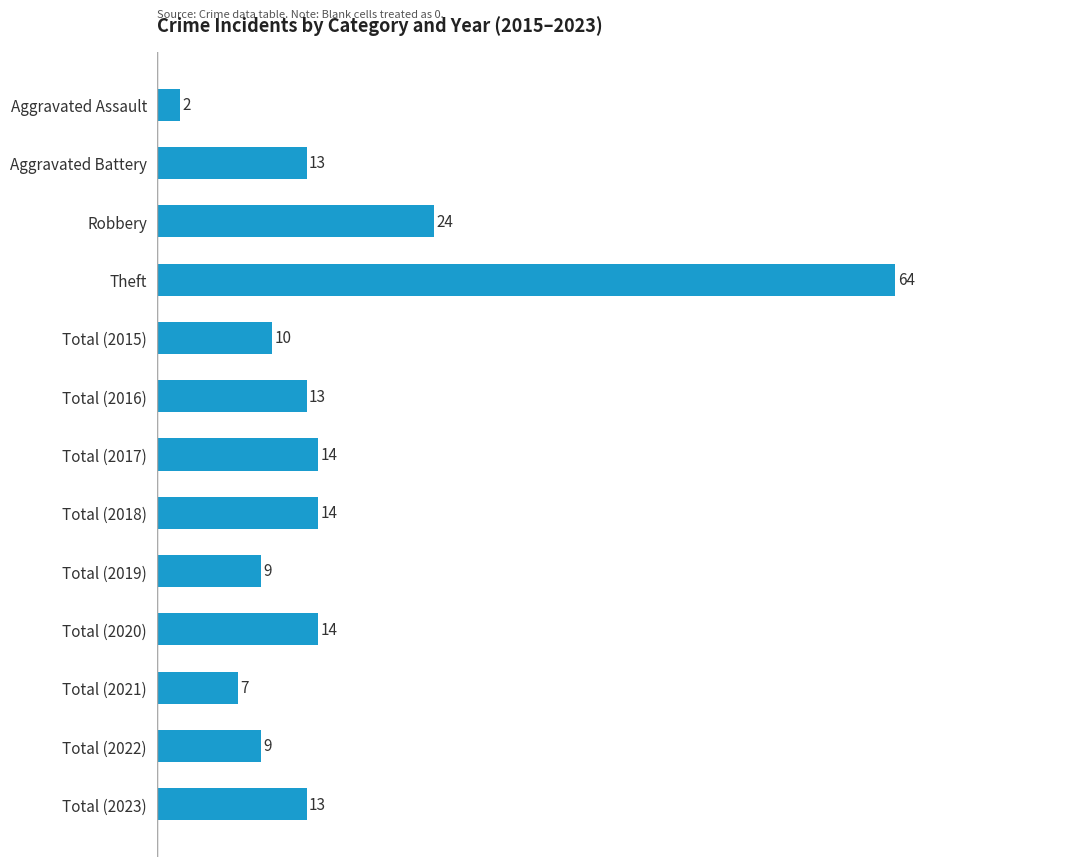

What is the change in value from Aggravated Assault to Total (2016)?

+11